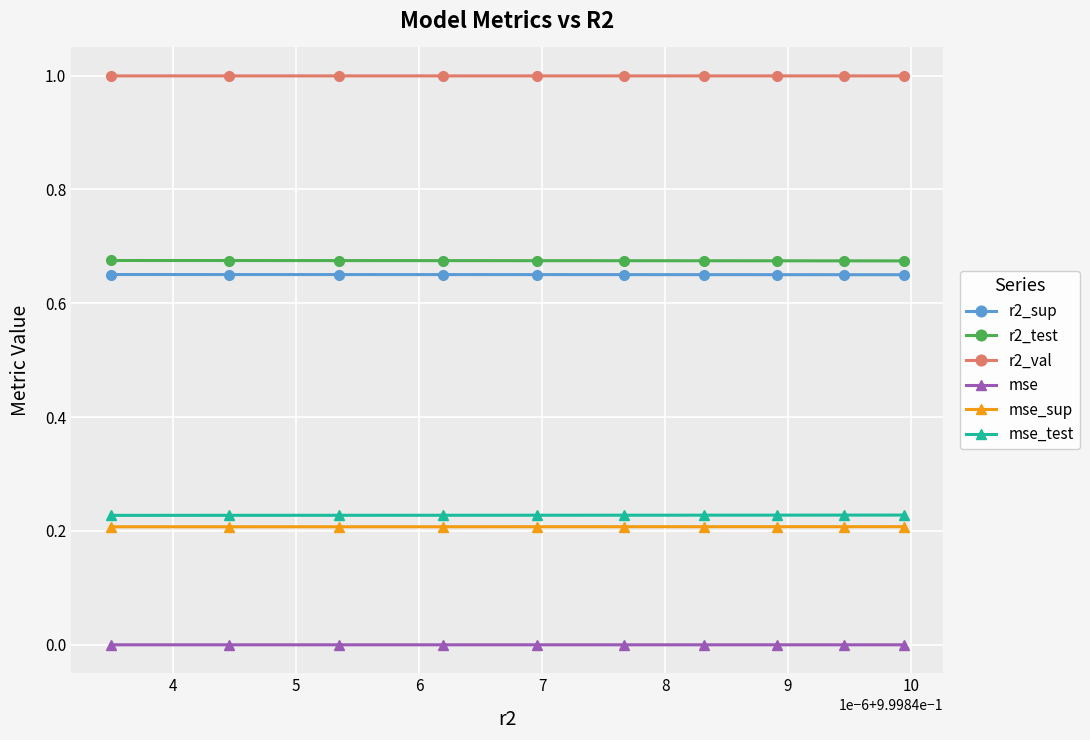

What is the maximum value shown in the chart?

1.0